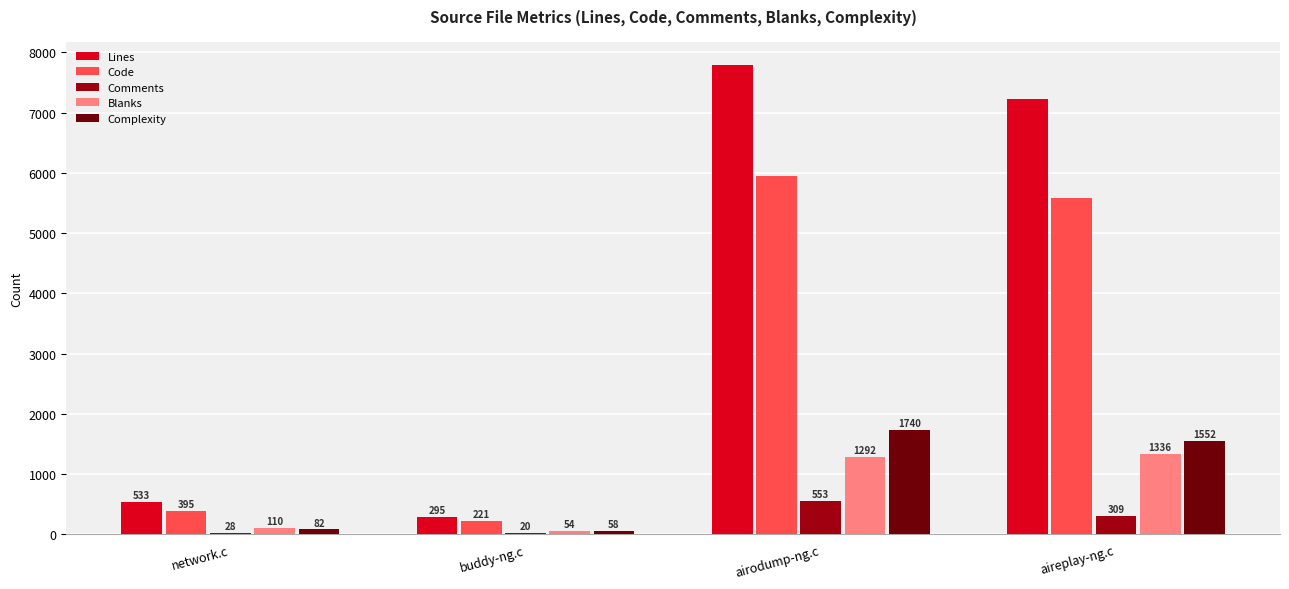

What is the spread (max minus min) of values at aireplay-ng.c?

6915